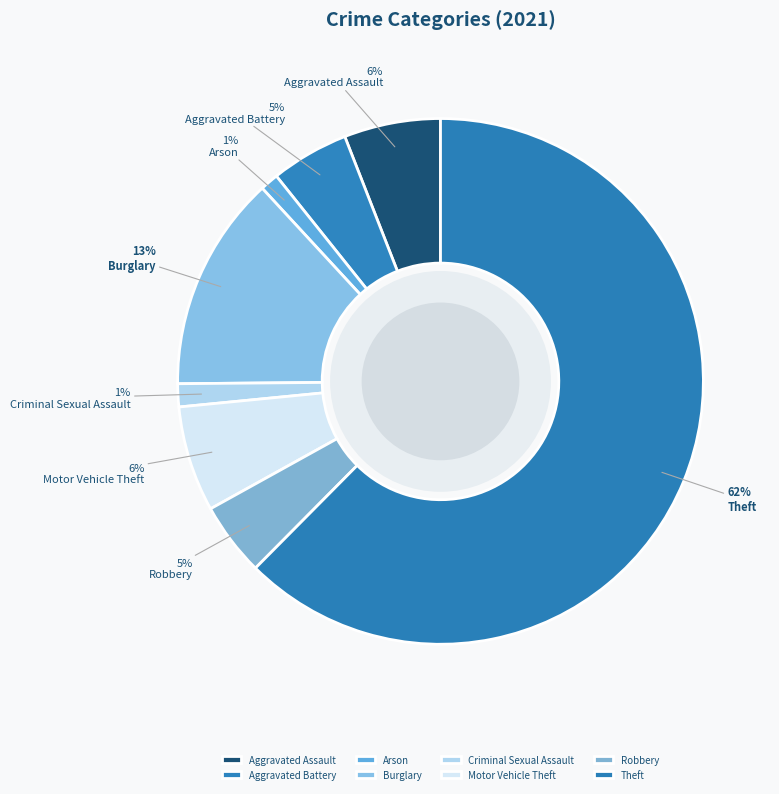

How many segments does this pie chart have?

8